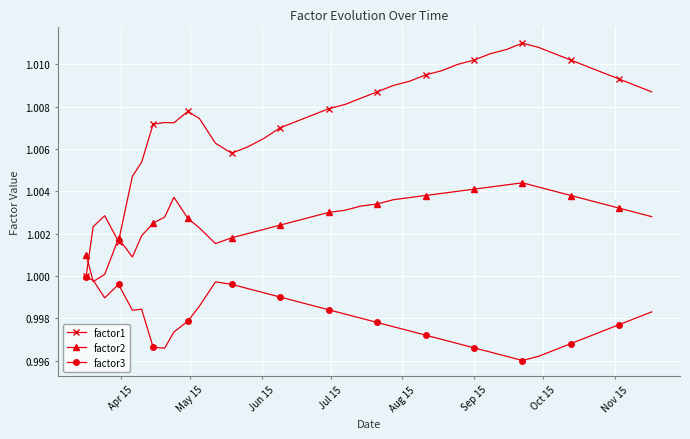

Which series has the largest range (max minus min)?

factor1